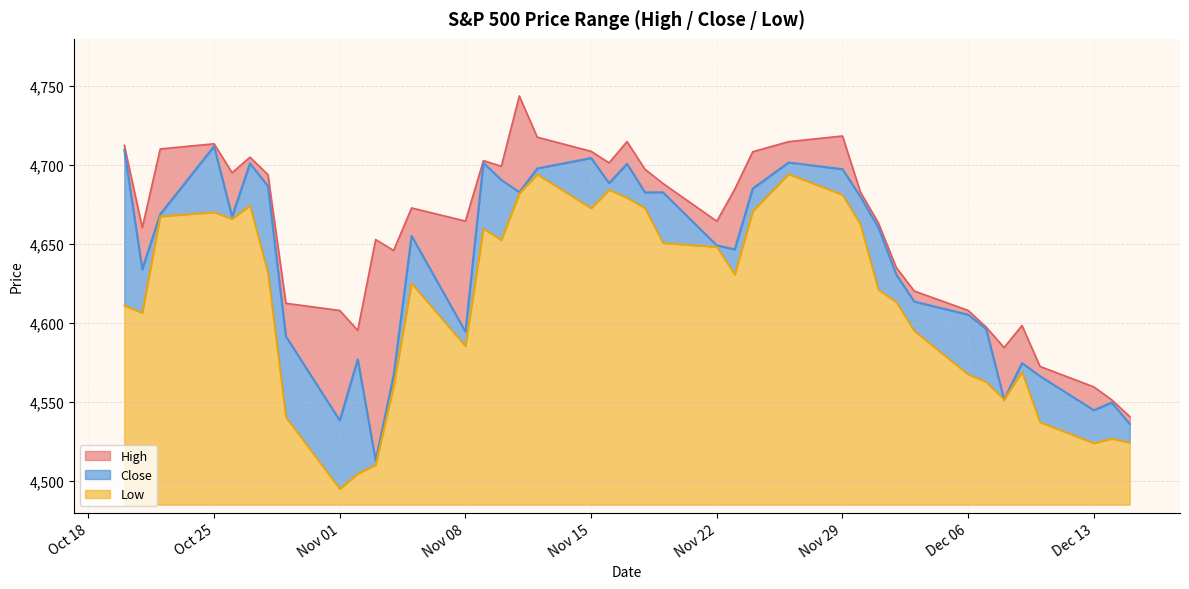

At which label does Low reach its minimum?

Nov 01